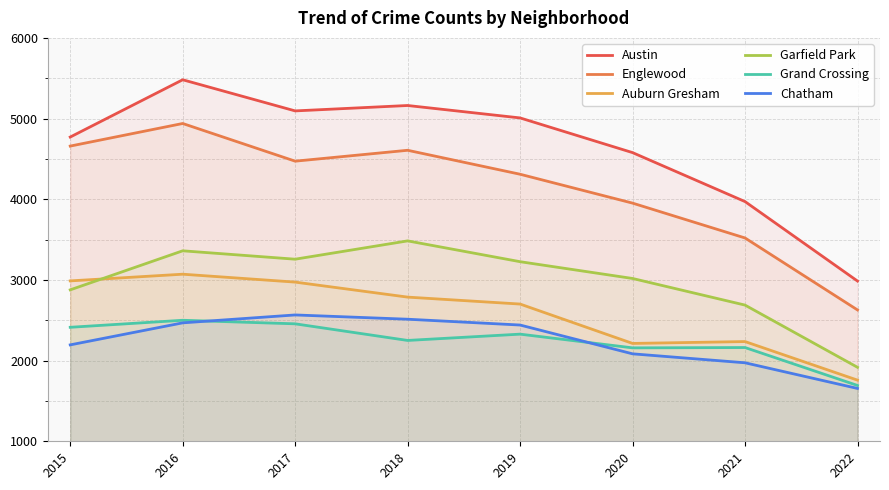

At which category does the chart reach its minimum across all series?

2022